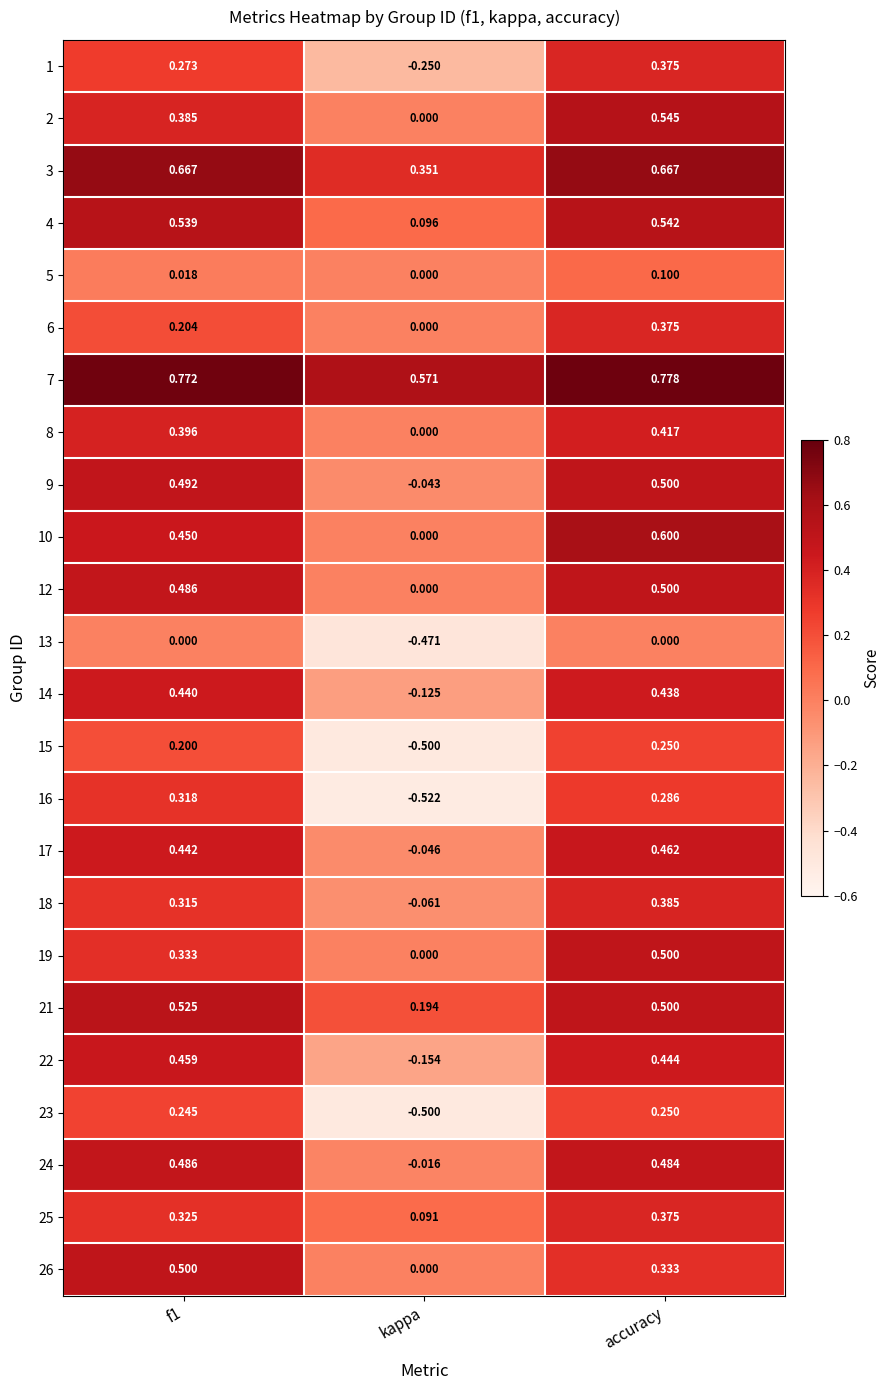

Is the value of 16 at f1 greater than the value of 13 at f1?

Yes